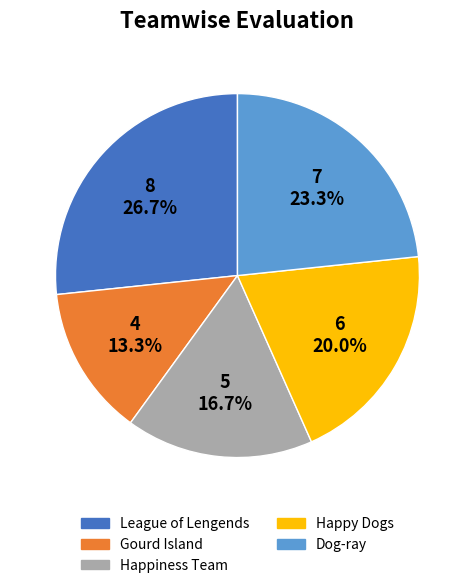

How many segments does this pie chart have?

5